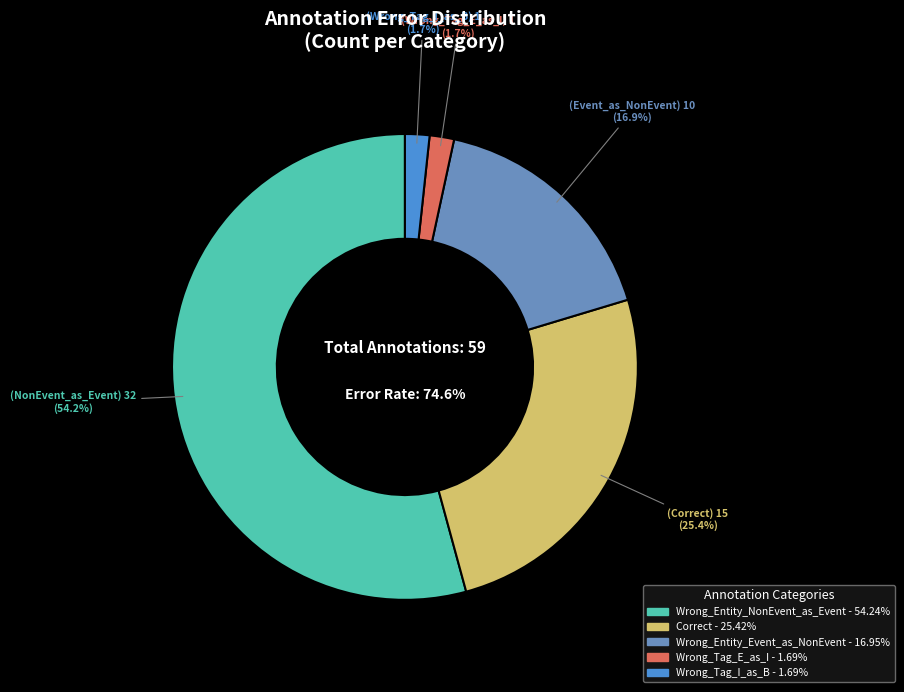

Which slice is the largest?

Wrong_Entity_NonEvent_as_Event